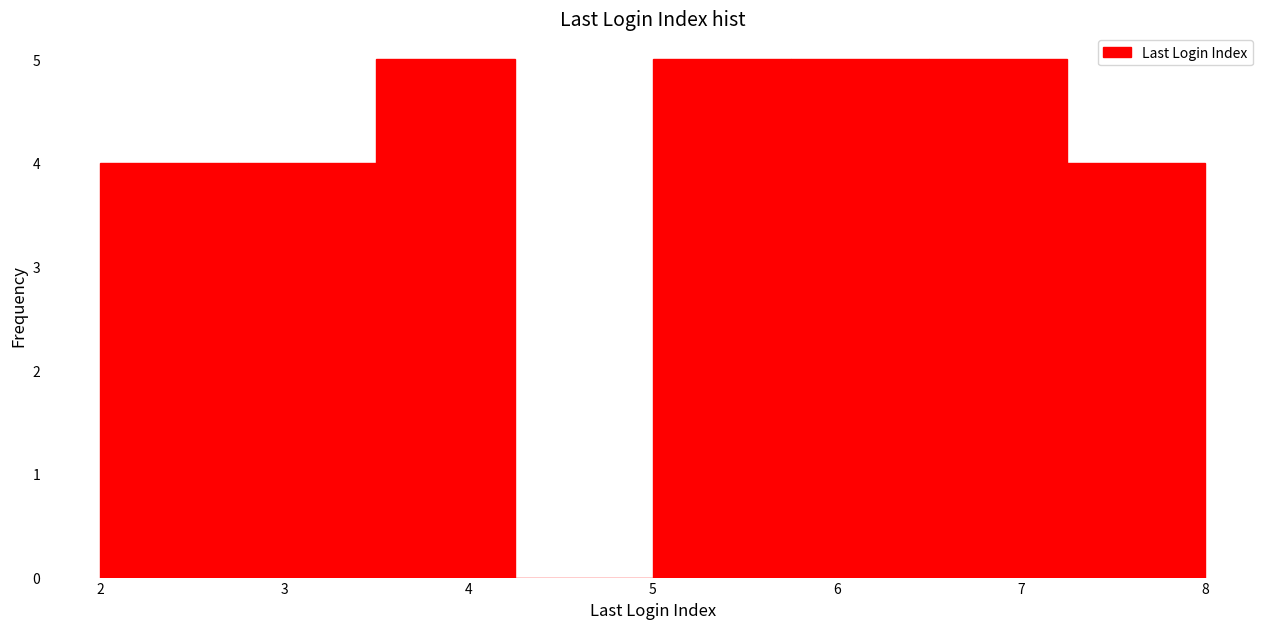

Reading left to right, list every bar in this chart as the range it spans on the x-axis followed by its height. Neither the bar edges nor the heights are printed on the chart, so give them approximately, as read against the axes.

2.00 to 2.75: 4
2.75 to 3.50: 4
3.50 to 4.25: 5
4.25 to 5.00: 0
5.00 to 5.75: 5
5.75 to 6.50: 5
6.50 to 7.25: 5
7.25 to 8.00: 4